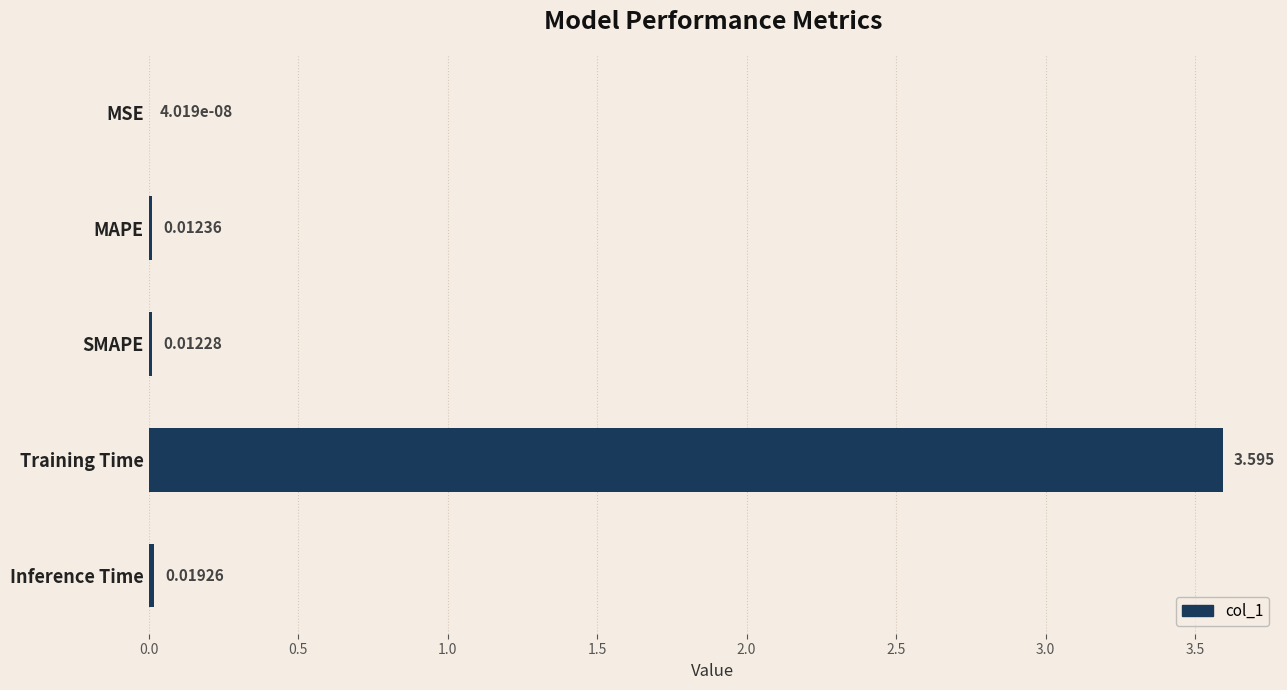

Which has a higher value, Inference Time or Training Time?

Training Time